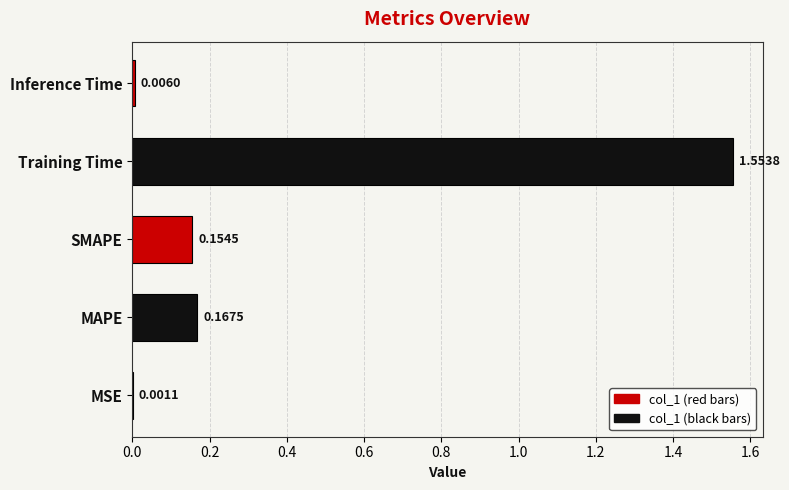

Which category has the highest value across all series?

Training Time